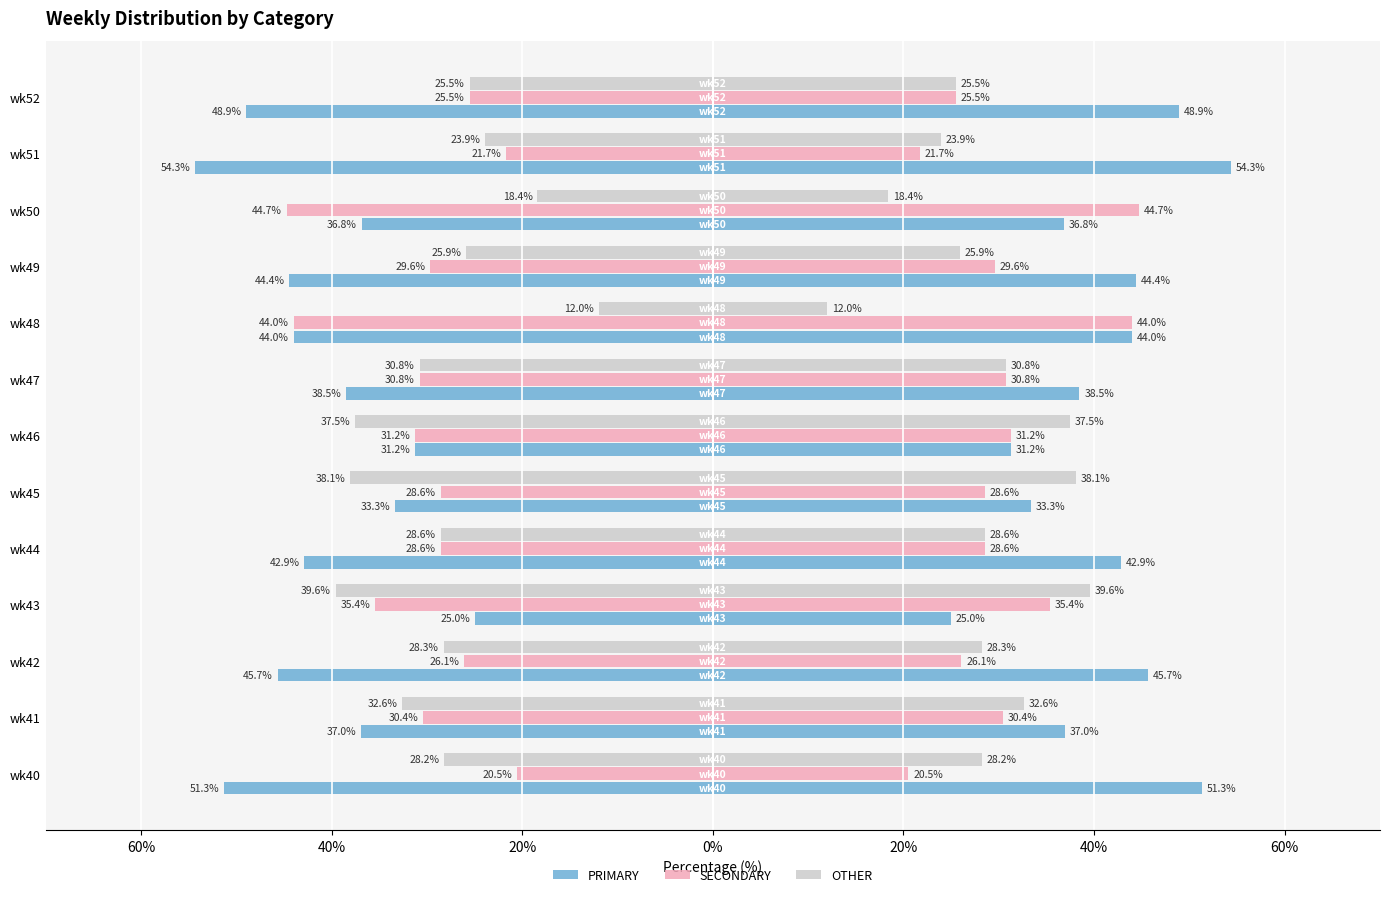

What is the average value of the SECONDARY series?

-30.6